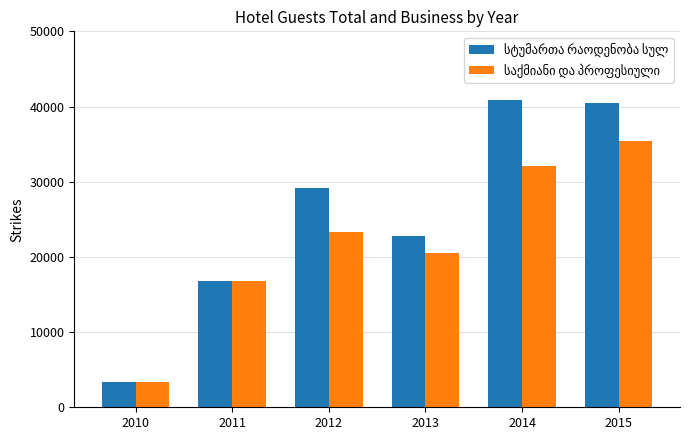

At how many categories does at least one series exceed 31816?

2